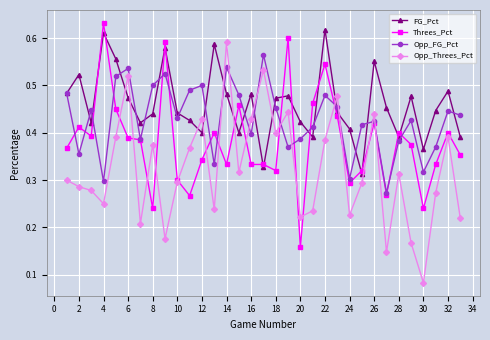

Which series has the largest total across all categories?

FG_Pct